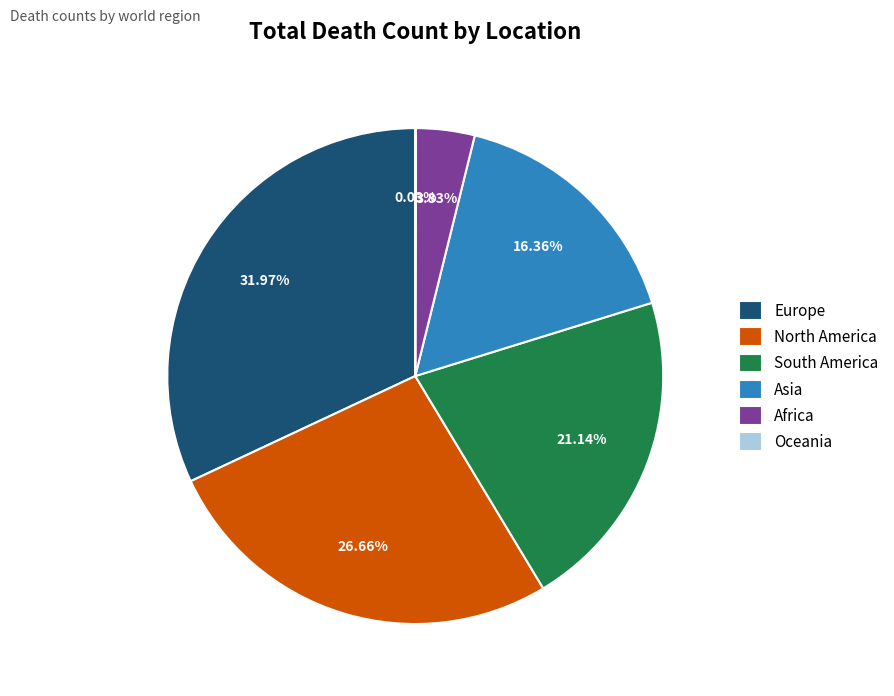

To the nearest percent, what is the average slice percentage?

17%